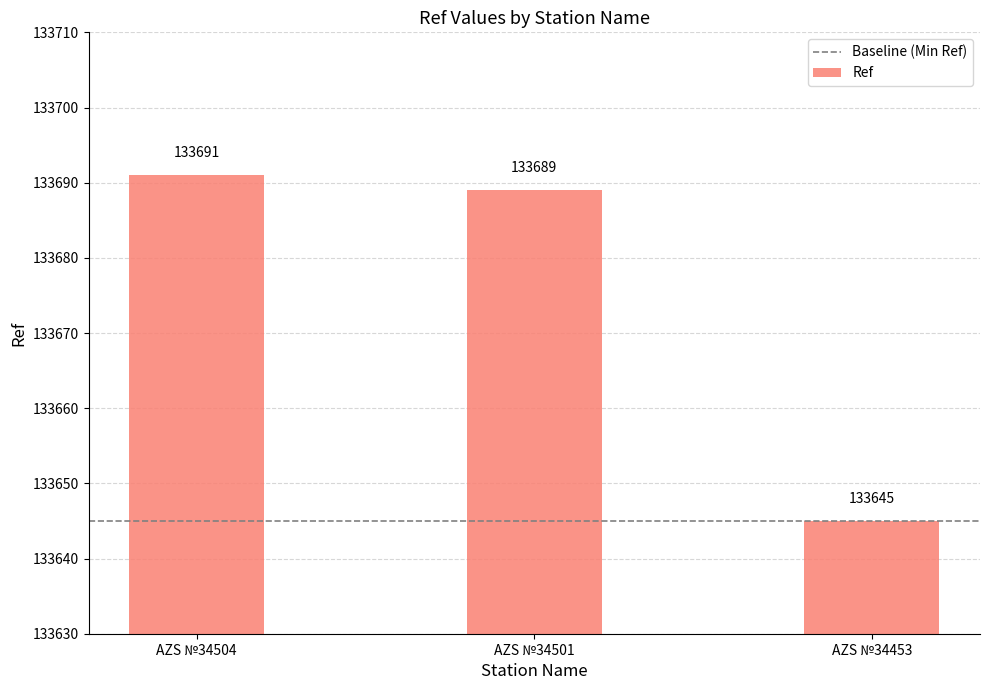

What is the value of the 1st bar from the left?

133691